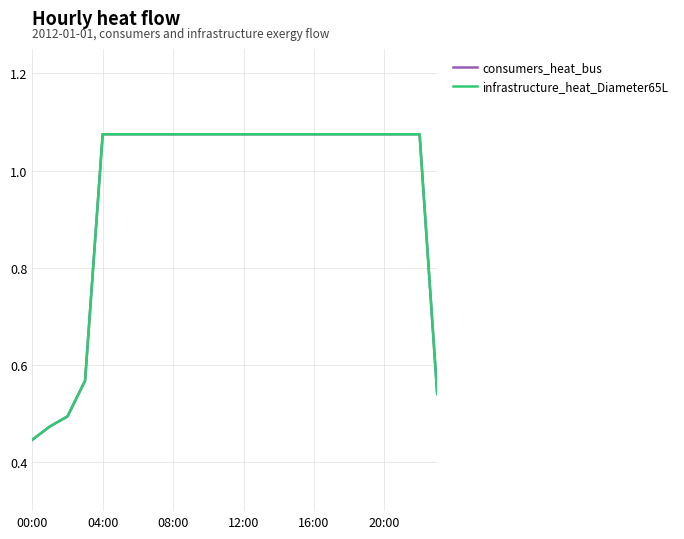

Reading left to right, what are all the values shown in this chart?

consumers_heat_bus: 0.4	0.5	0.5	0.6	1.1	1.1	1.1	1.1	1.1	1.1	1.1	1.1	1.1	1.1	1.1	1.1	1.1	1.1	1.1	1.1	1.1	1.1	1.1	0.5
infrastructure_heat_Diameter65L: 0.4	0.5	0.5	0.6	1.1	1.1	1.1	1.1	1.1	1.1	1.1	1.1	1.1	1.1	1.1	1.1	1.1	1.1	1.1	1.1	1.1	1.1	1.1	0.5